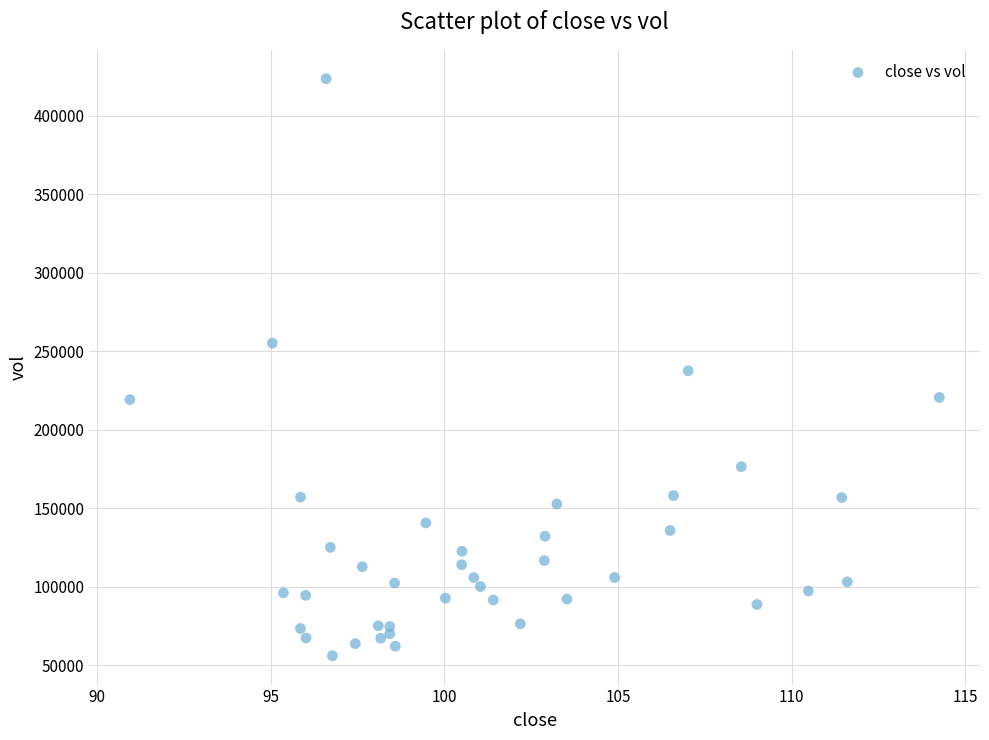

What is the range of Y values (max minus min)?

367285.4